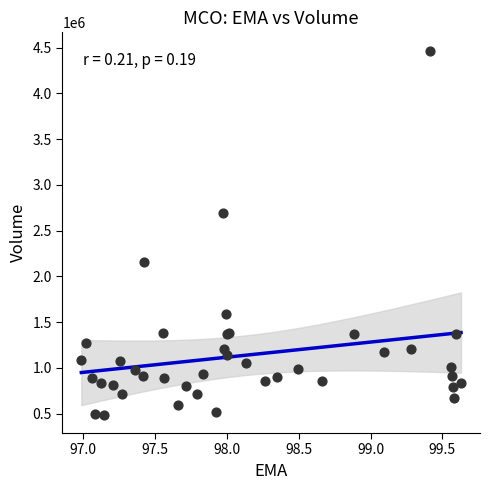

What Y value in the scatter plot is closest to 2476700?

2692500